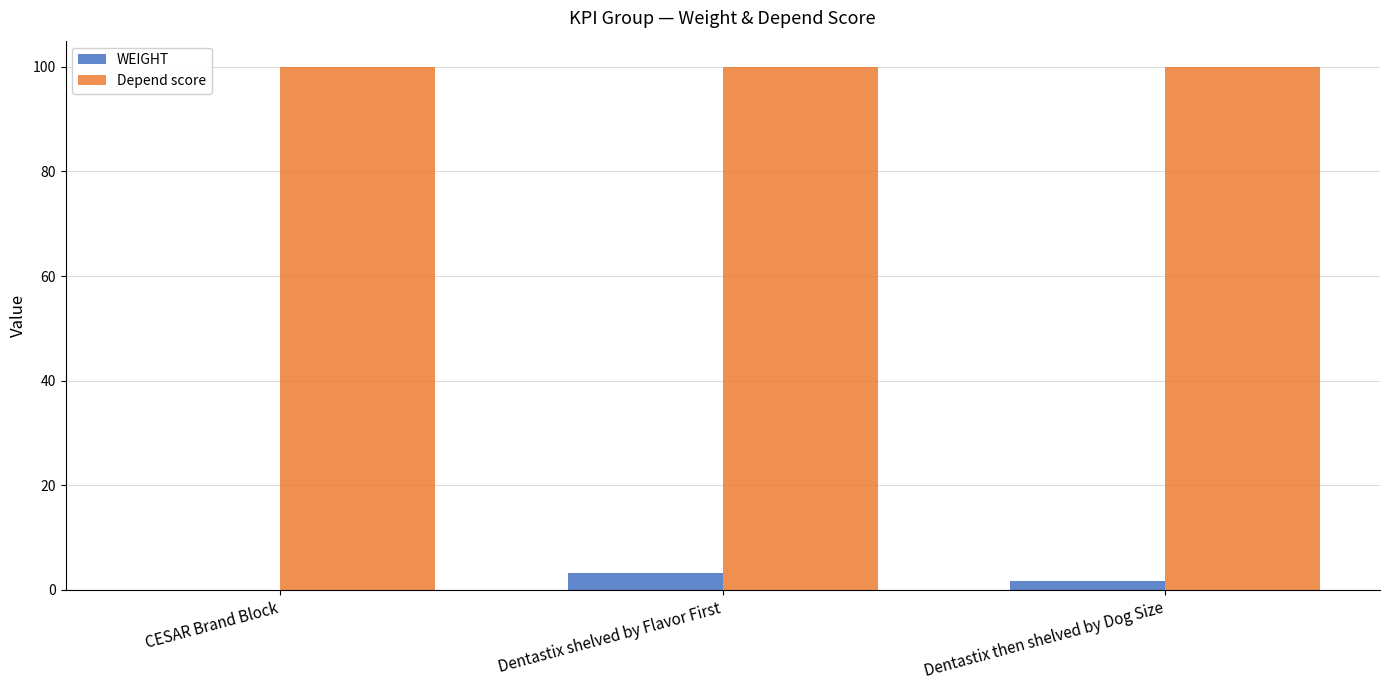

What is the sum of the WEIGHT values at Dentastix then shelved by Dog Size and CESAR Brand Block?

1.7